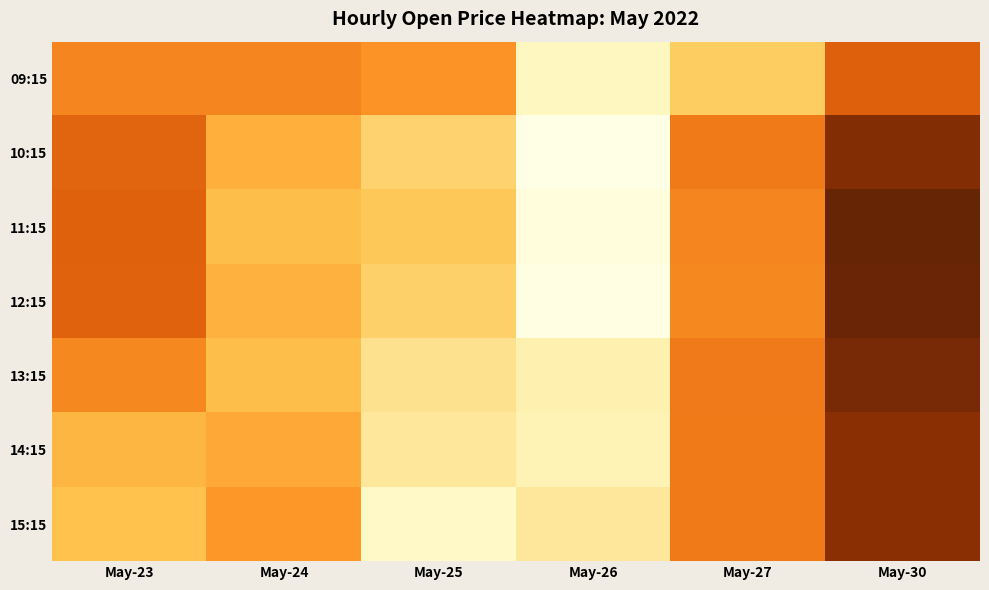

At which category is the sum across all series the highest?

May-30